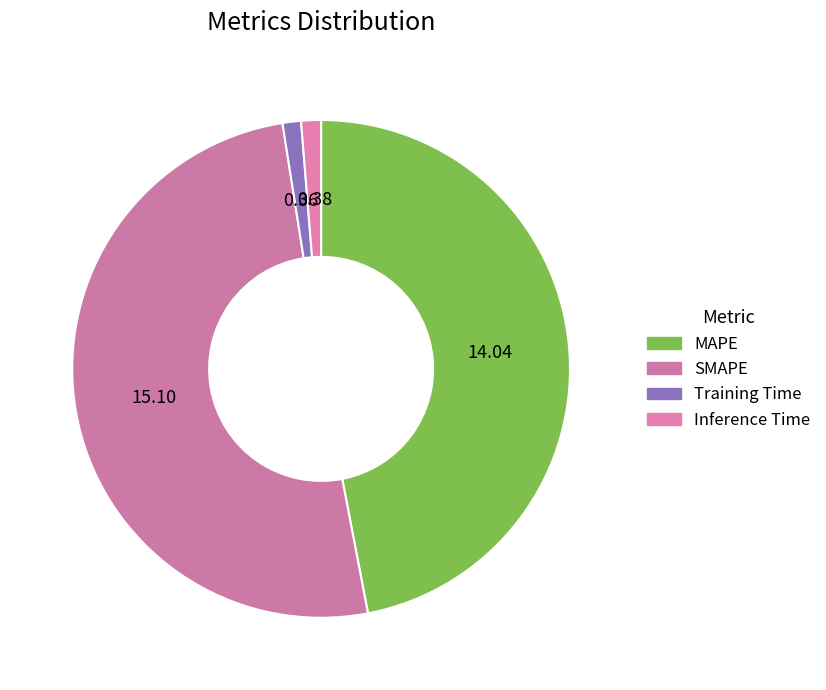

To the nearest percent, what is the combined percentage of Training Time and SMAPE?

52%